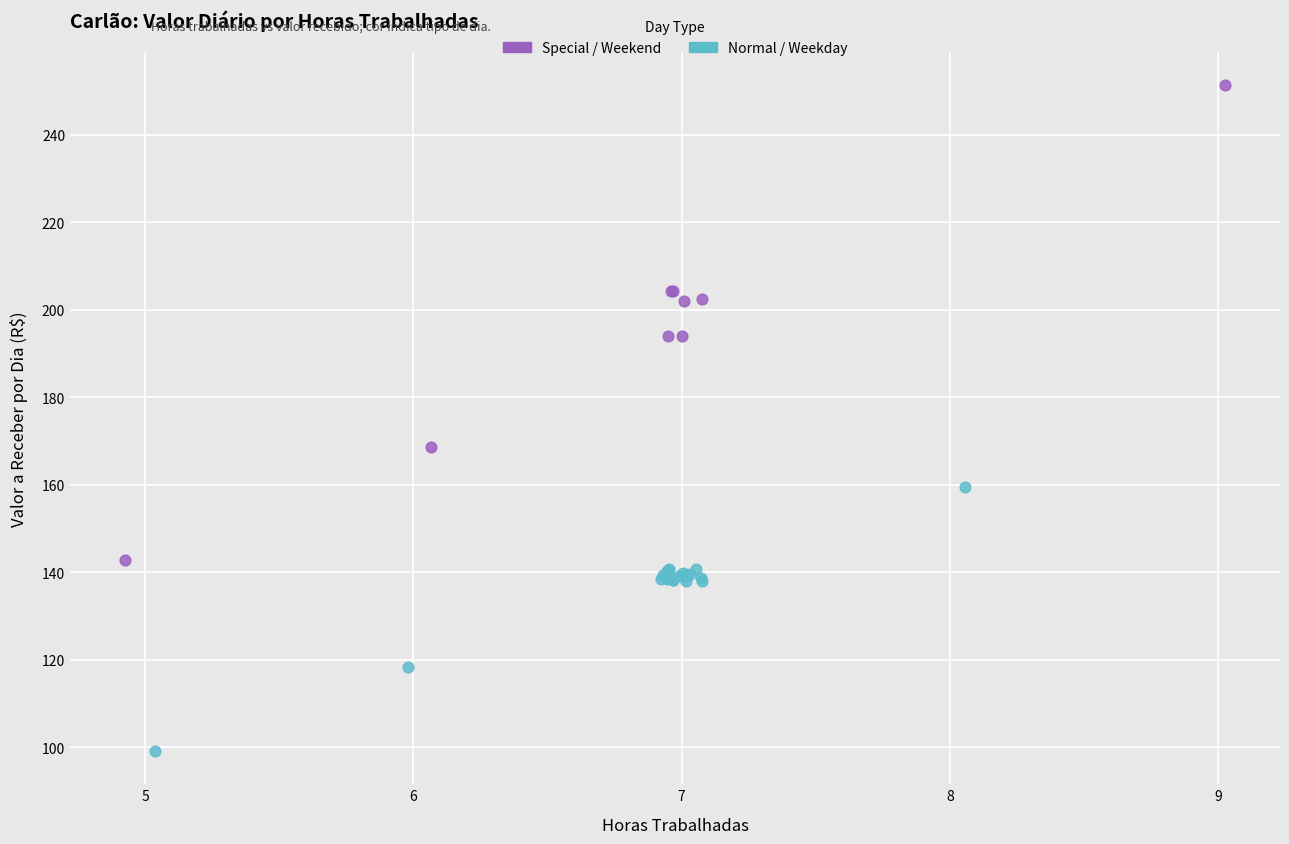

Which series has the widest spread of Y values?

Special / Weekend